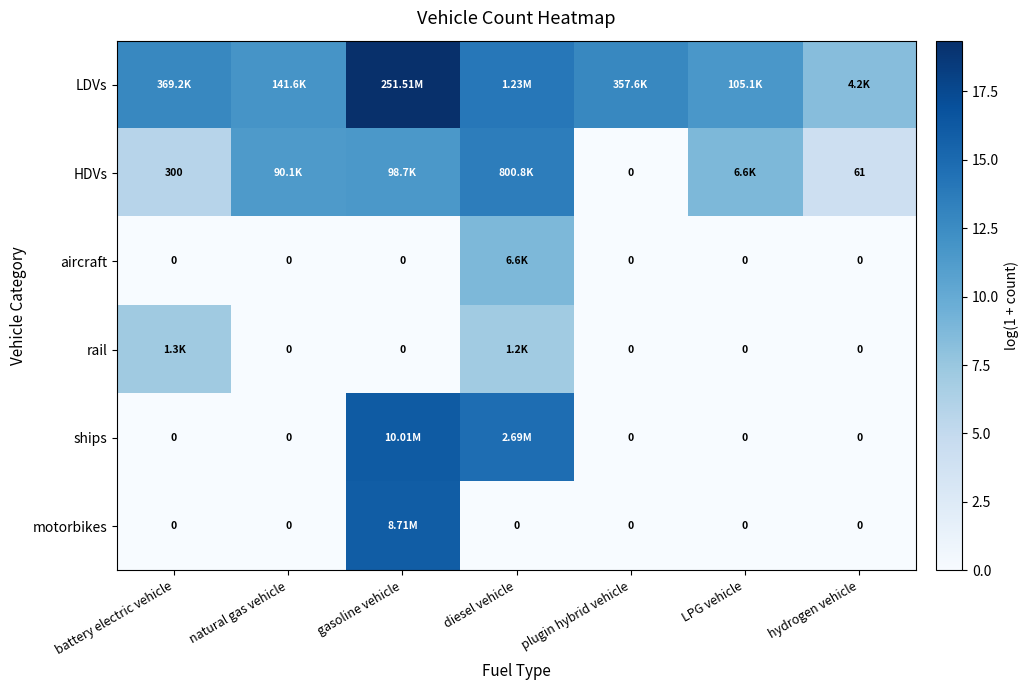

Is the value of ships at LPG vehicle greater than the value of HDVs at battery electric vehicle?

No